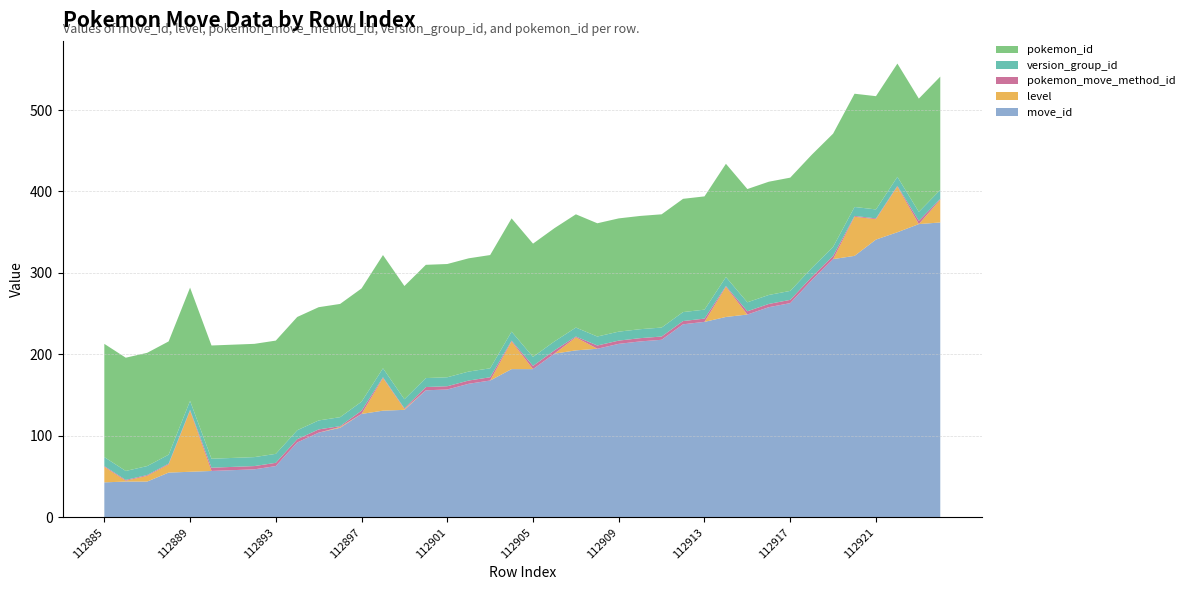

Reading left to right, what are all the values shown in this chart?

move_id: 43	44	44	55	56	57	58	59	63	92	104	110	127	131	132	156	157	164	168	182	182	201	205	207	213	216	218	237	240	246	249	258	263	291	317	321	341	350	360	362
level: 19	1	7	10	75	0	0	0	0	0	0	1	0	40	1	0	0	0	0	34	0	0	16	0	0	0	0	0	0	37	0	0	0	0	0	48	25	56	0	28
pokemon_move_method_id: 1	1	1	1	1	4	4	4	4	4	4	1	4	1	1	4	4	4	4	1	4	4	1	4	4	4	4	4	4	1	4	4	4	4	4	1	1	1	4	1
version_group_id: 11	11	11	11	11	11	11	11	11	11	11	11	11	11	11	11	11	11	11	11	11	11	11	11	11	11	11	11	11	11	11	11	11	11	11	11	11	11	11	11
pokemon_id: 139	139	139	139	139	139	139	139	139	139	139	139	139	139	139	139	139	139	139	139	139	139	139	139	139	139	139	139	139	139	139	139	139	139	139	139	139	139	139	139